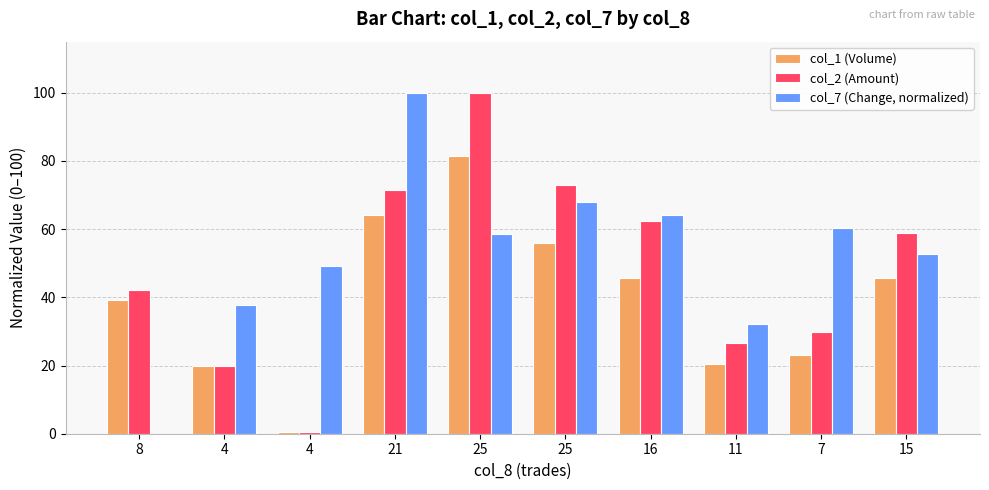

True or false: col_1 (Volume) has a value of 96.7 at 25.

False